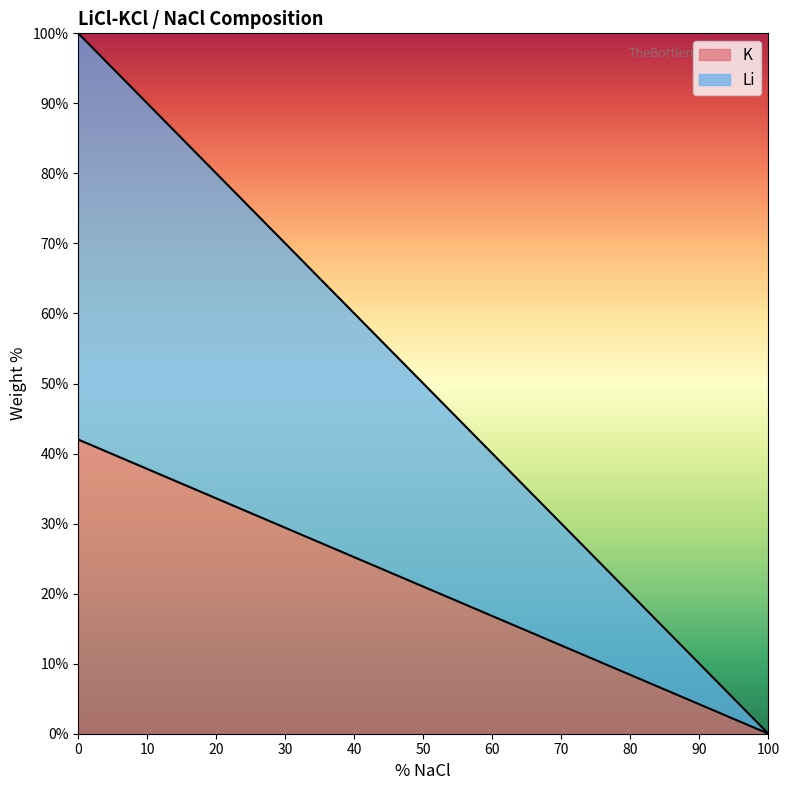

List the series in order of their overall mean, highest first.

Li, K